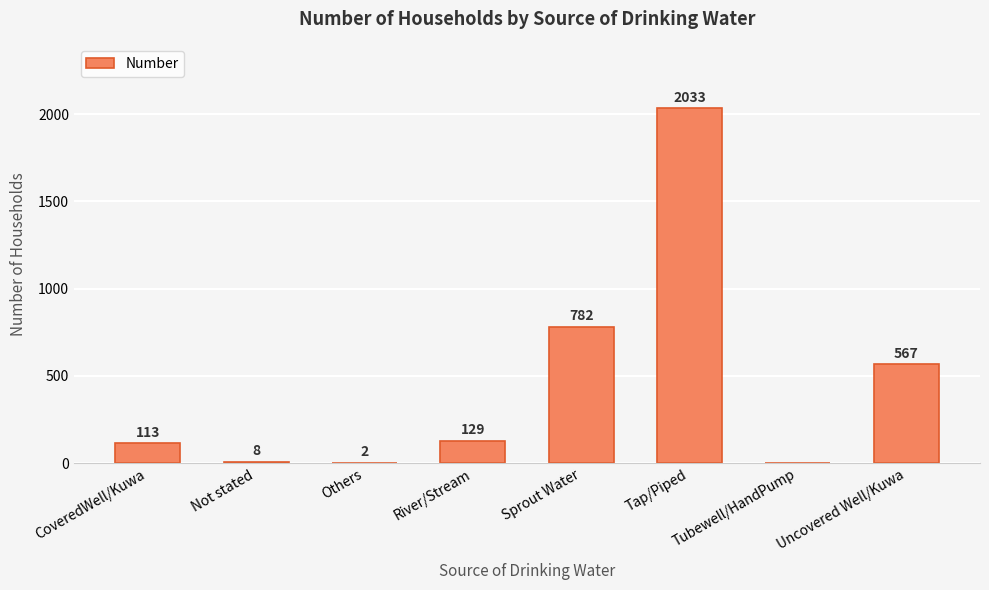

Are the bars horizontal?

No